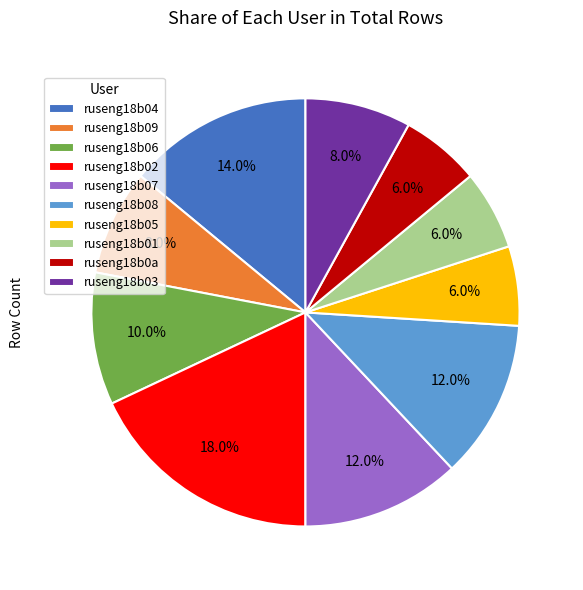

How many slices are in this pie chart?

10